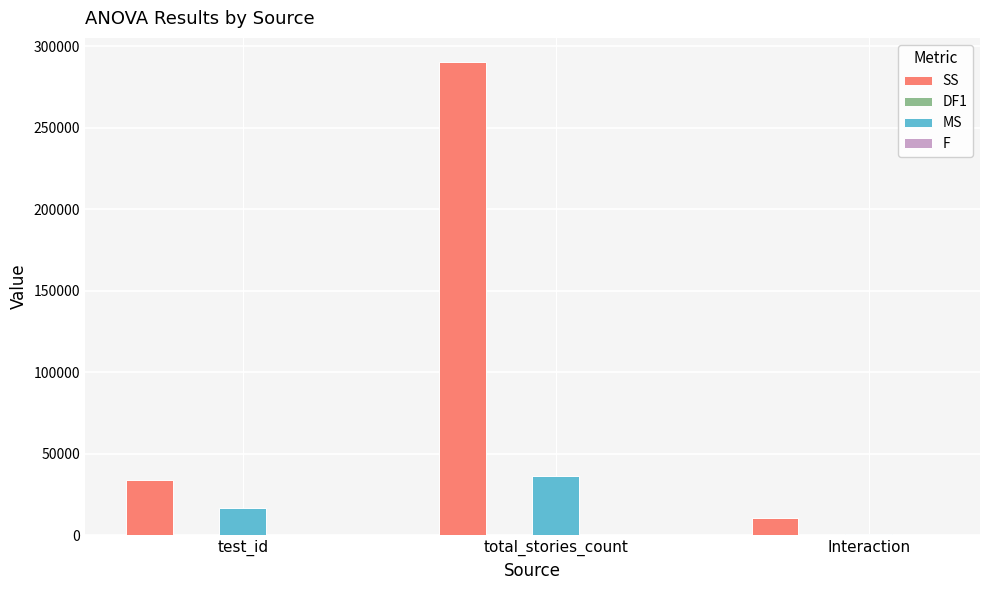

Between total_stories_count and Interaction, which series saw the biggest shift?

SS